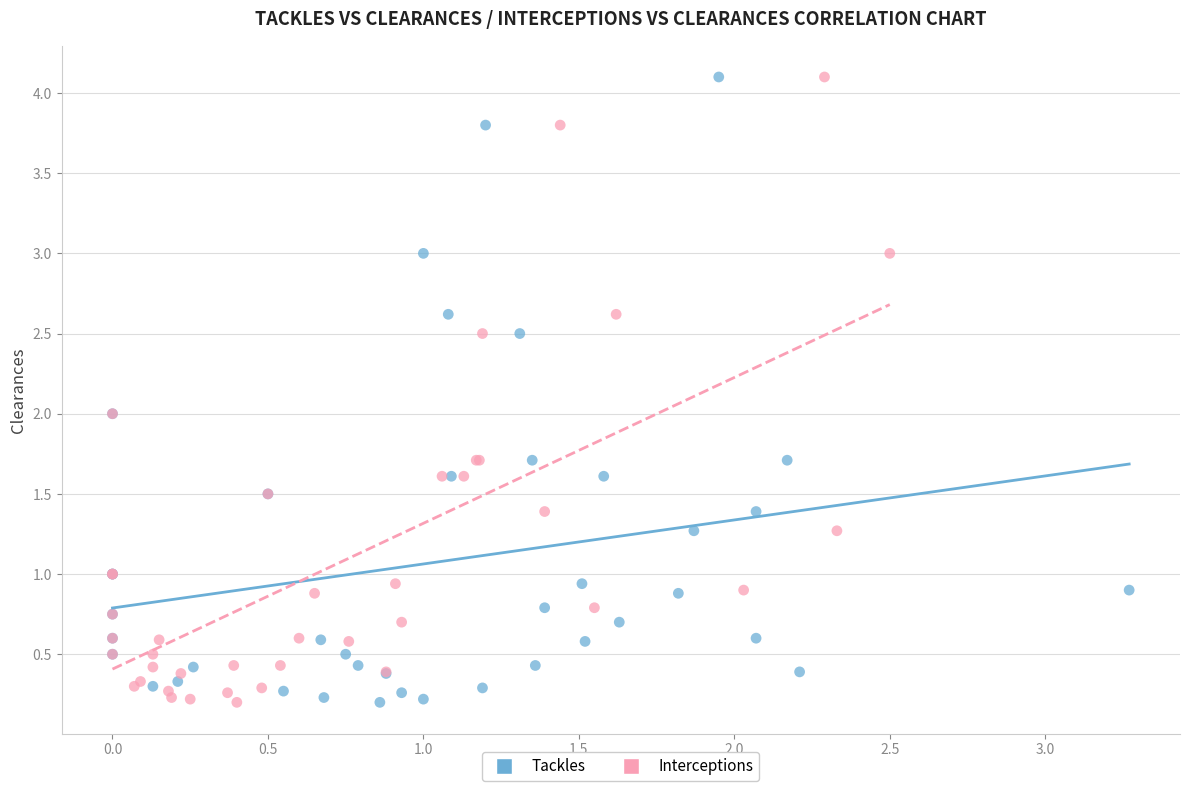

What are all the series names shown in the legend?

Tackles, Interceptions